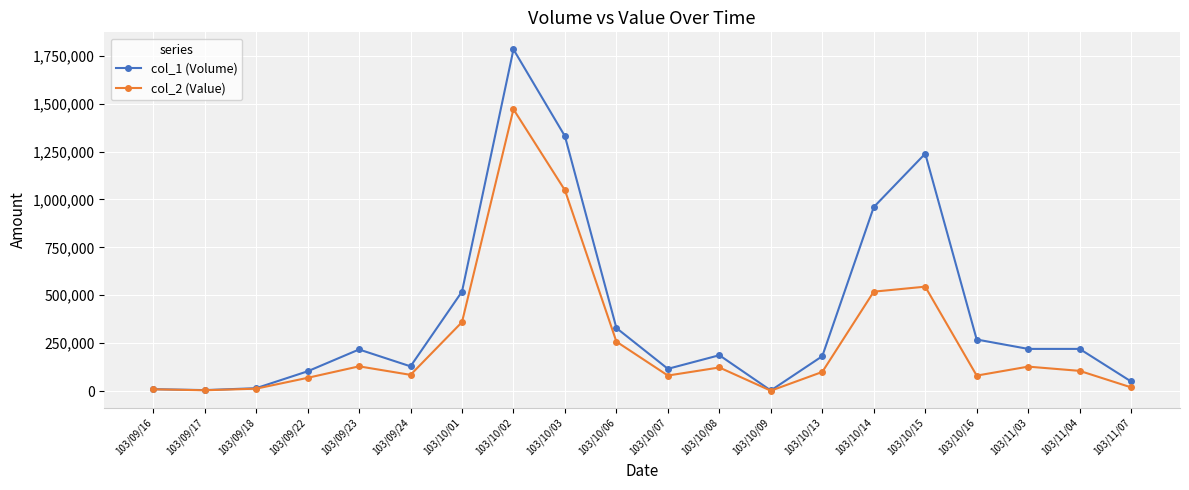

What is the average value of the col_2 (Value) series?

257336